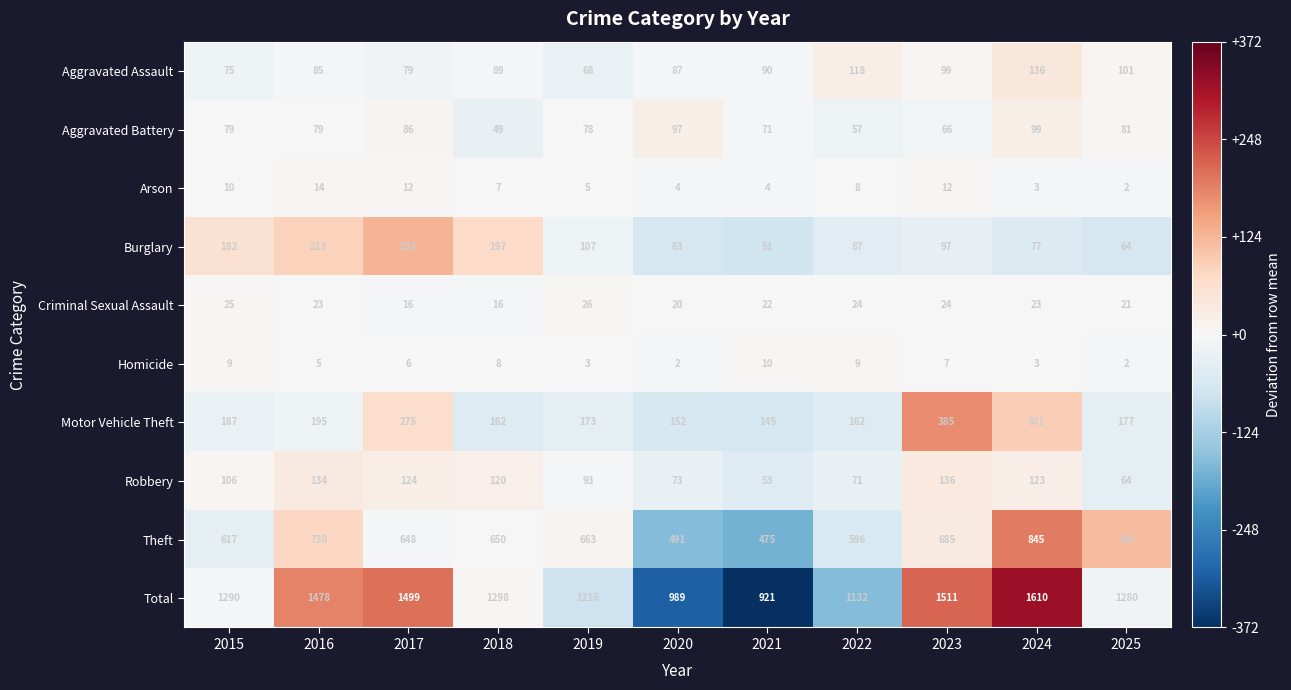

What is the total value across all series at 2025?

2560